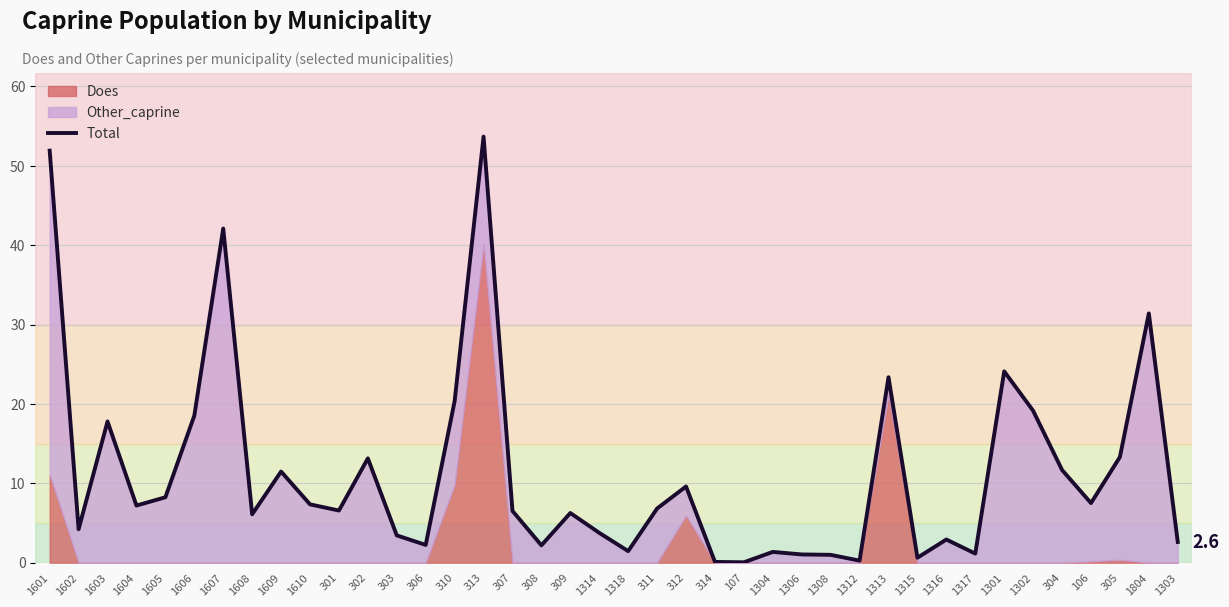

What is the label of the 3rd point from the left?

1603